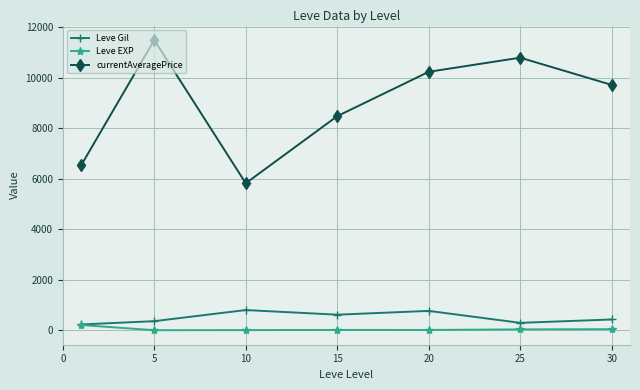

Which series has the largest total across all categories?

currentAveragePrice